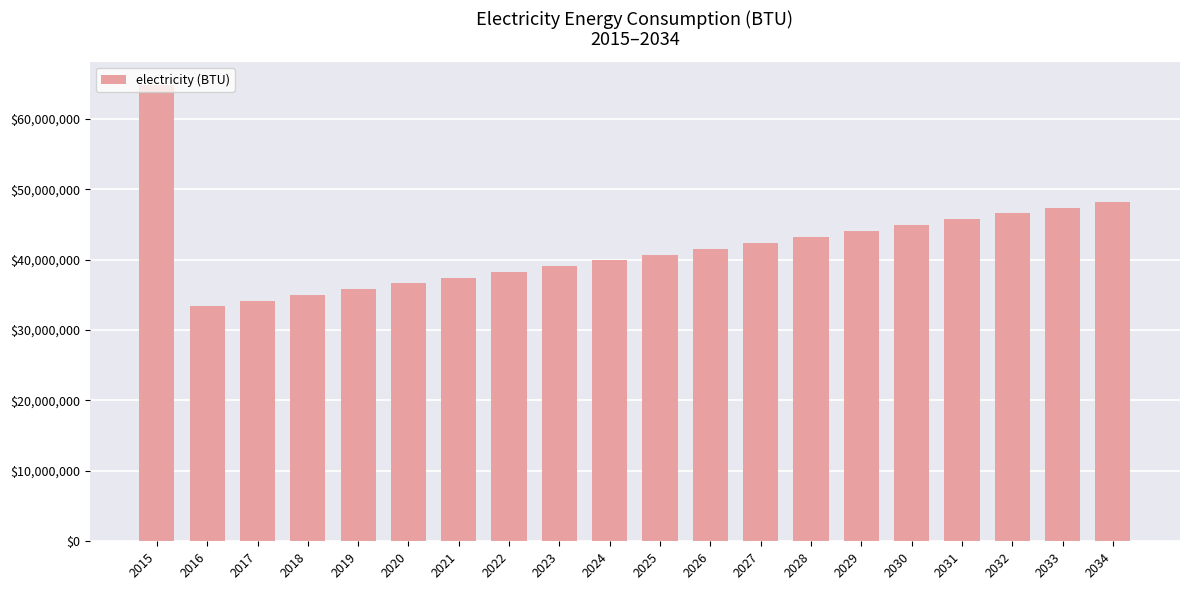

The chart shows a value of 60891357.0 at 2028. True or false?

False